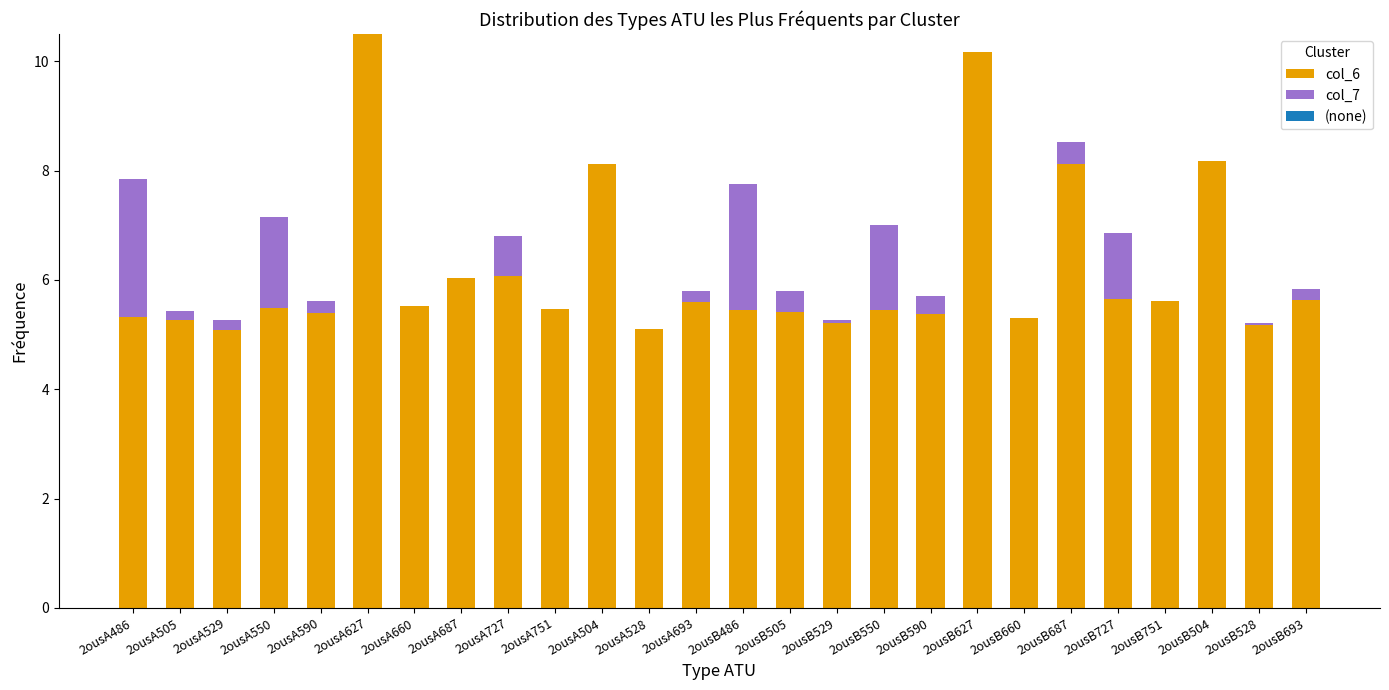

What is the total value across all series at 2ousB504?

8.2